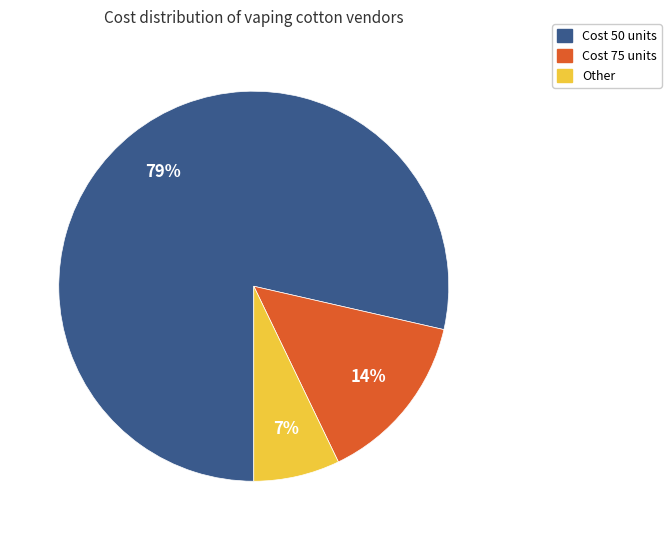

To the nearest percent, what is the average slice percentage?

33%